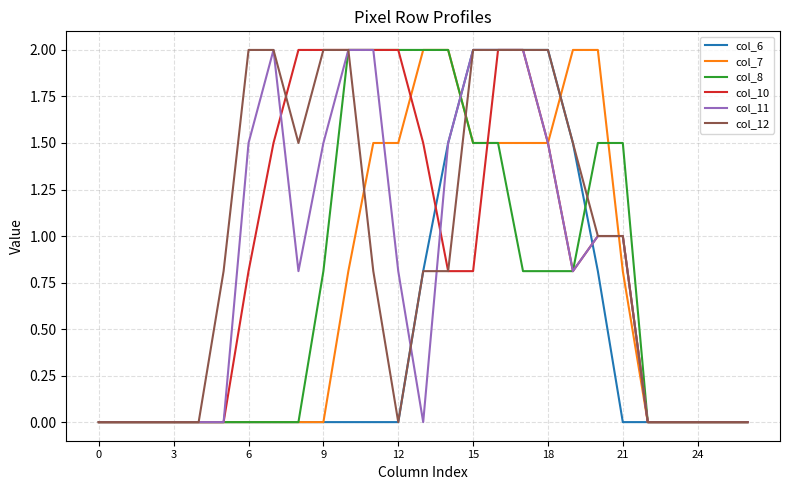

What is the maximum value shown in the chart?

2.0